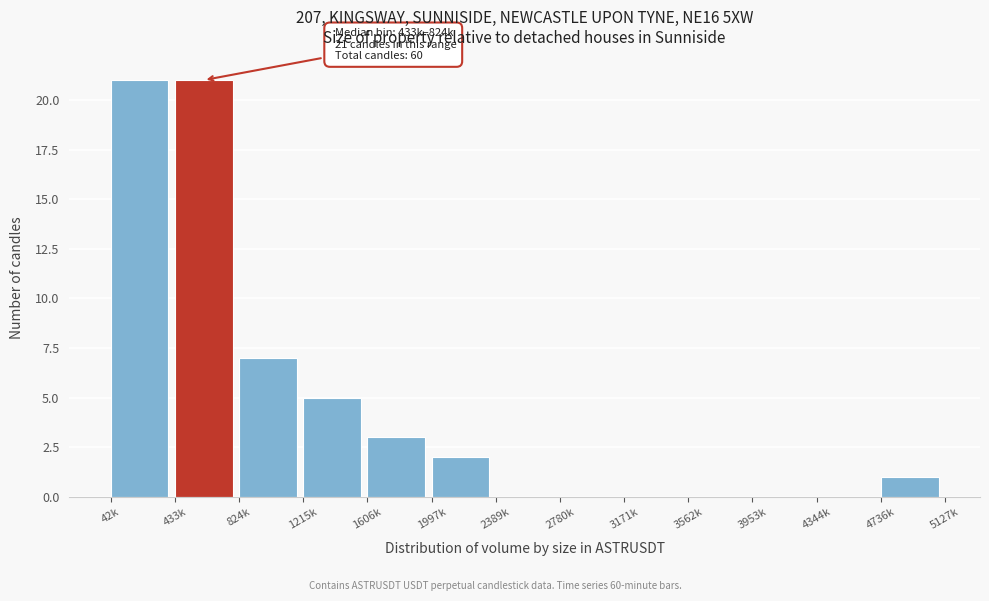

Reading right to left, what are all the values shown in this chart?

4736k=1	4344k=0	3953k=0	3562k=0	3171k=0	2780k=0	2389k=0	1997k=2	1606k=3	1215k=5	824k=7	433k=21	42k=21